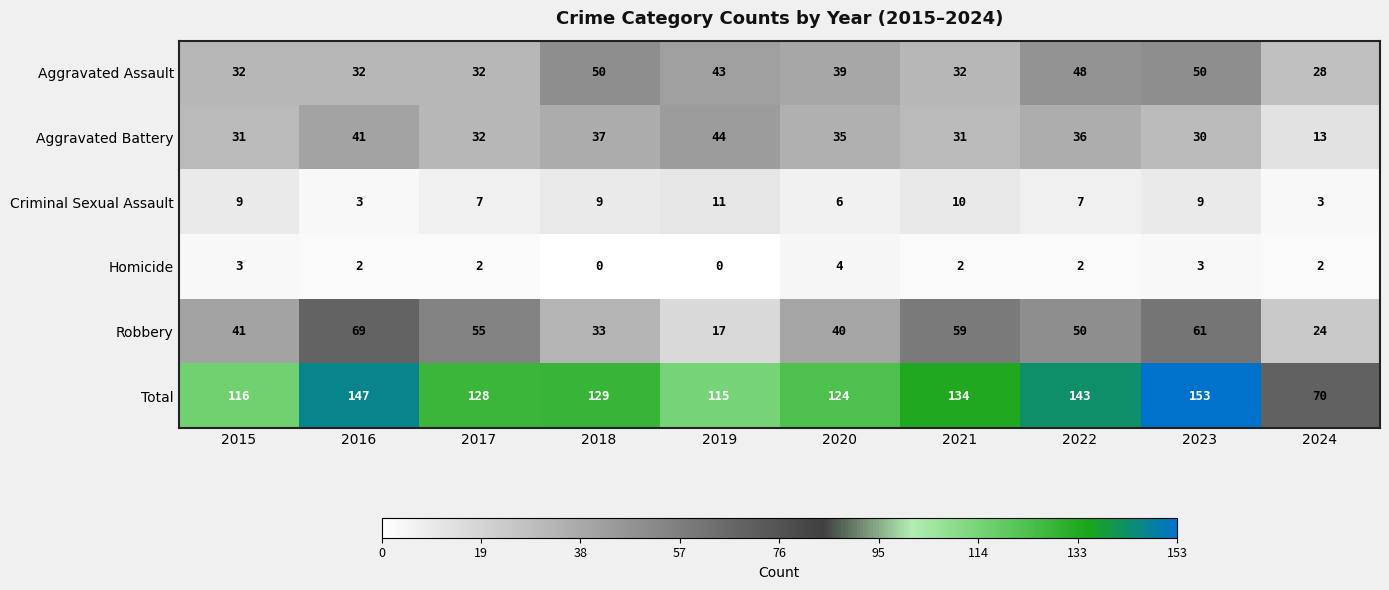

The value of Homicide at 2015 is 3. True or false?

True